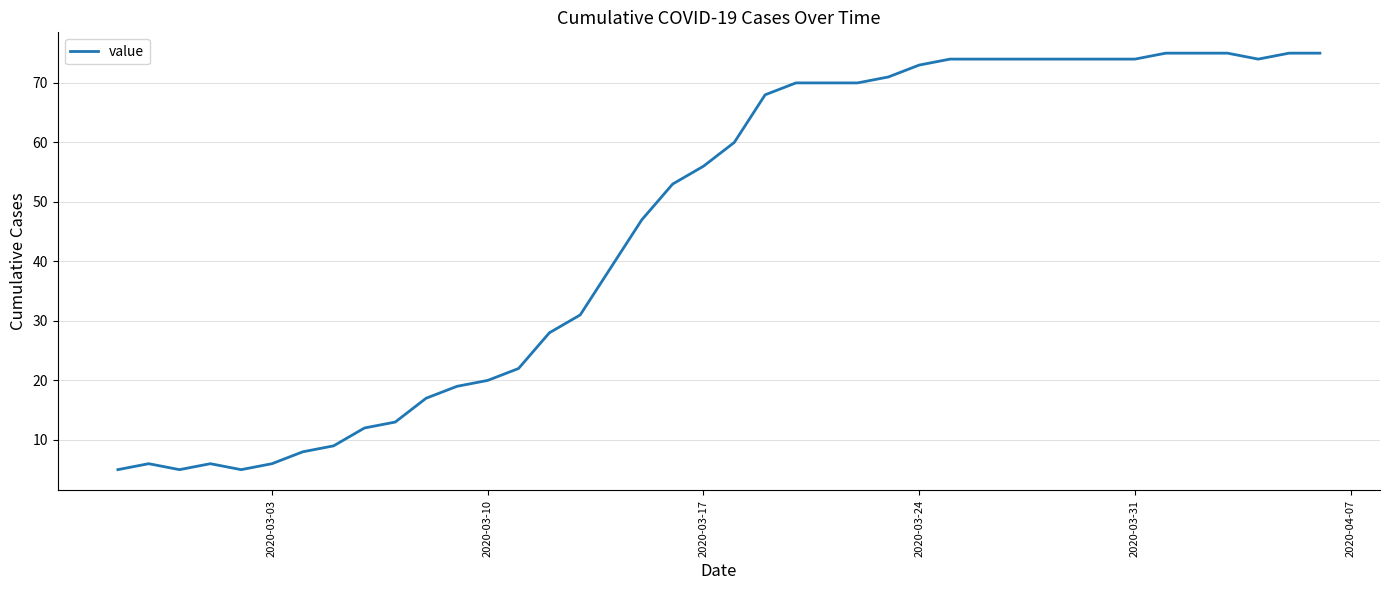

Does the chart have visible grid lines?

Yes